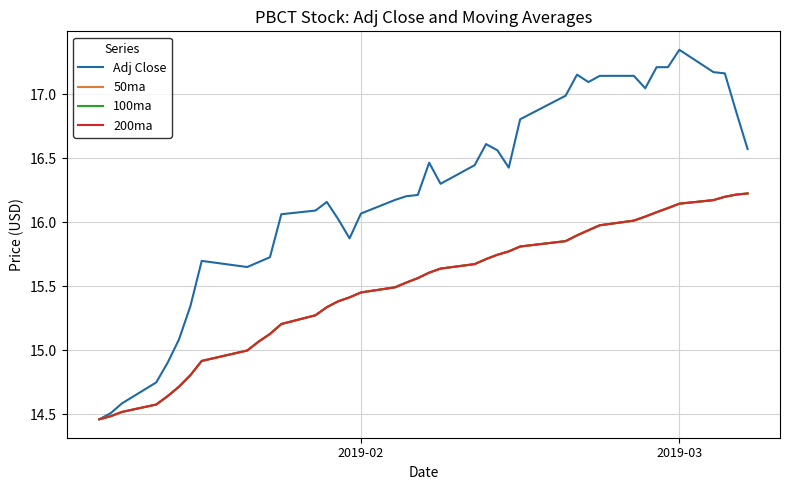

Is this an area chart (filled region under the line)?

No